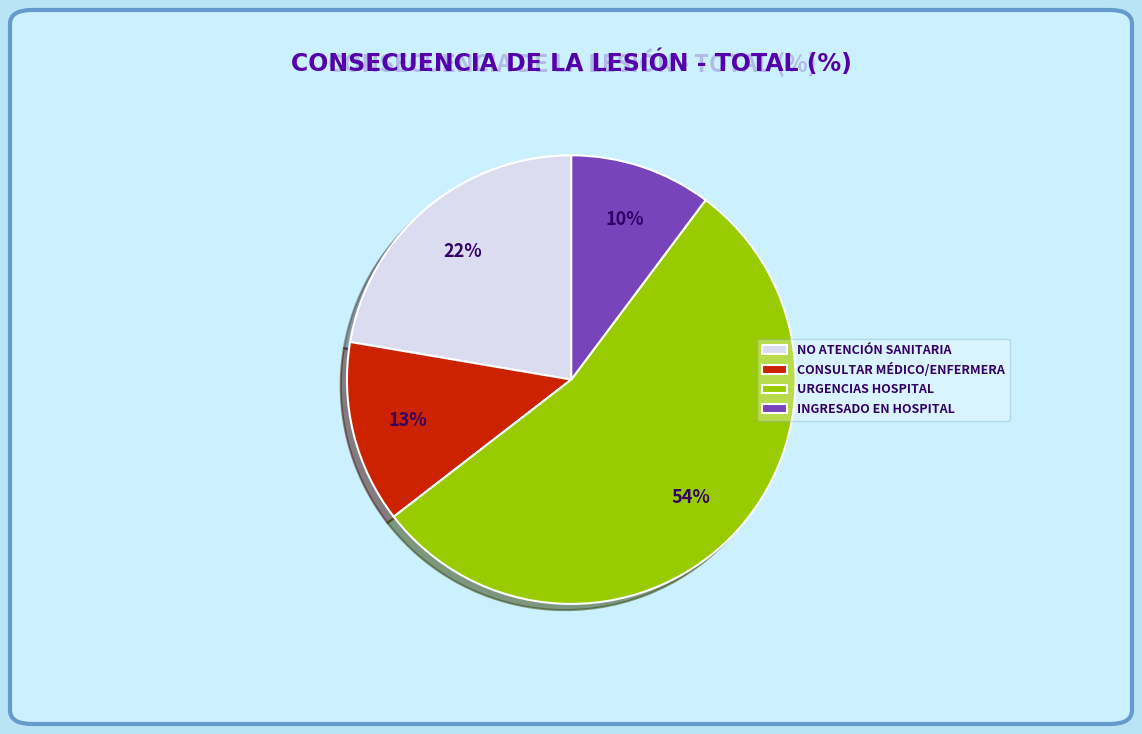

To the nearest percent, what is the difference between the largest and smallest slice percentages?

44%